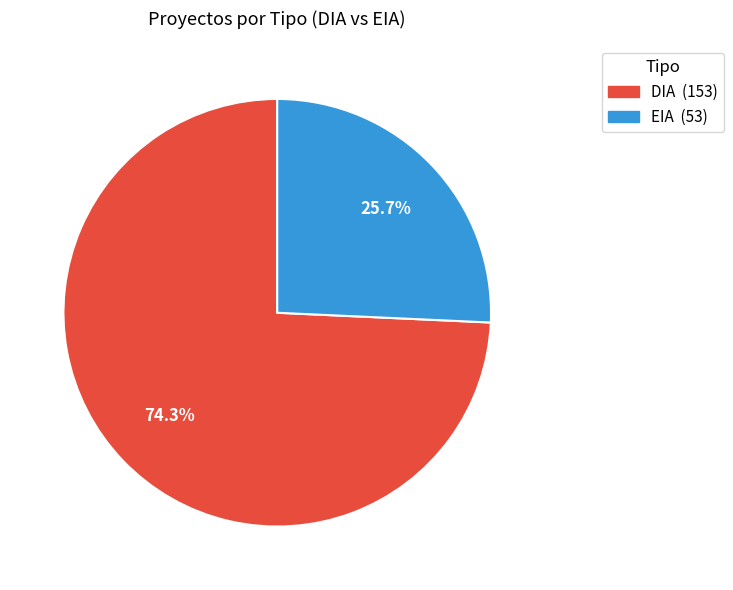

To the nearest percent, what percentage of the pie is DIA?

74%